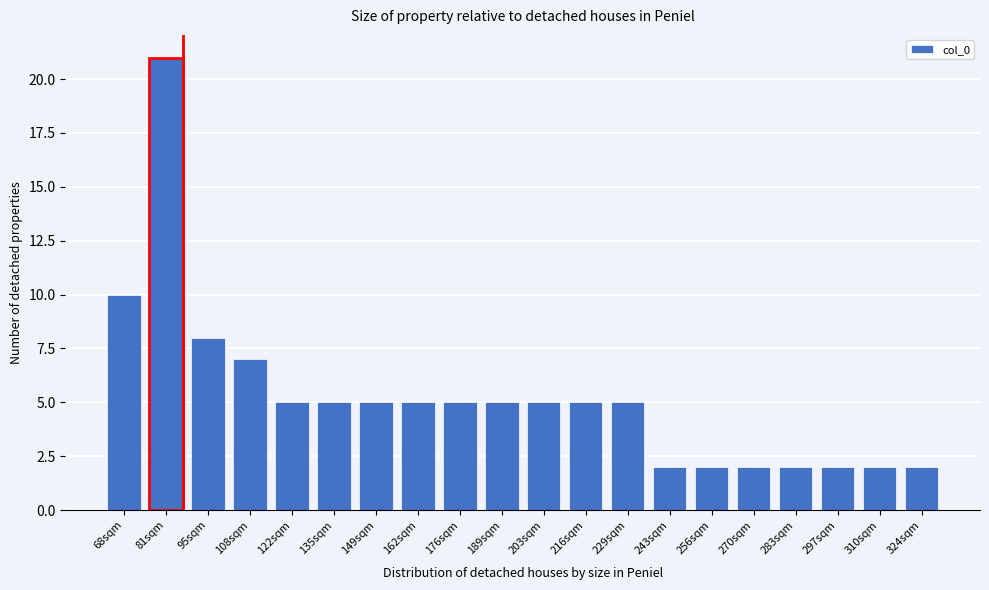

Reading left to right, transcribe all the data shown in this chart.

10	21	8	7	5	5	5	5	5	5	5	5	5	2	2	2	2	2	2	2